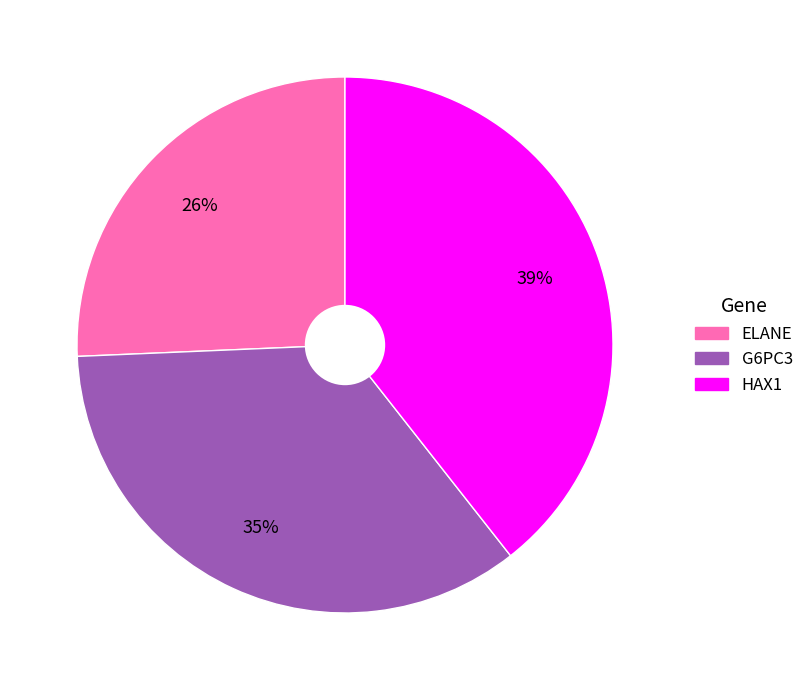

Combined, do G6PC3 and HAX1 account for over 50%?

Yes